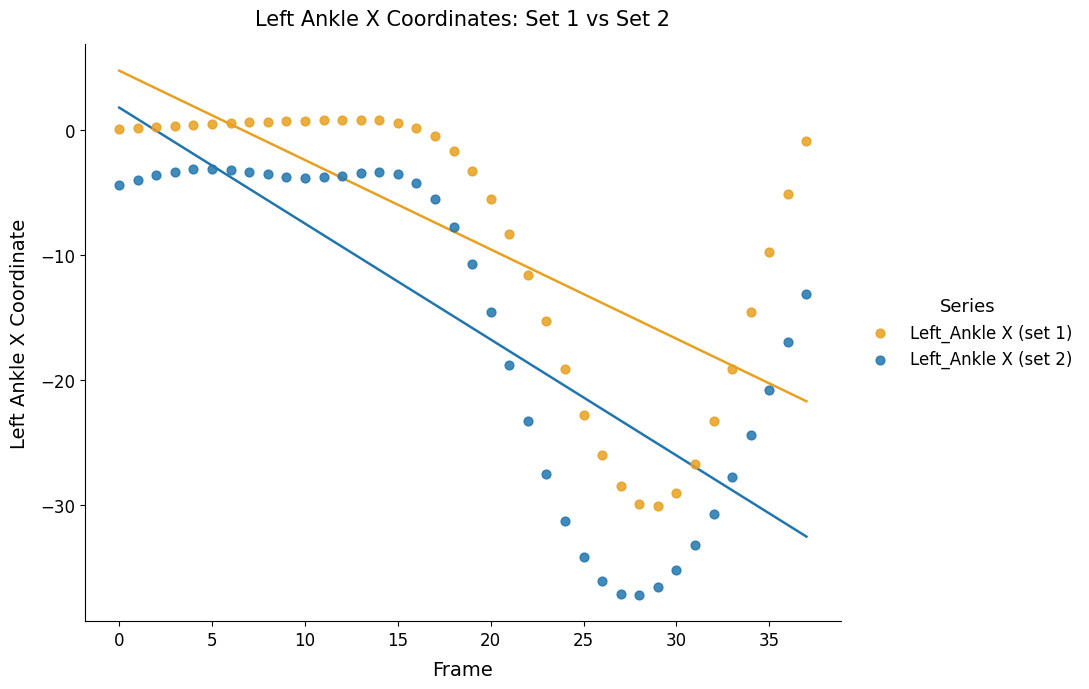

Which series has the largest Y range (max minus min)?

Left_Ankle X (set 2)